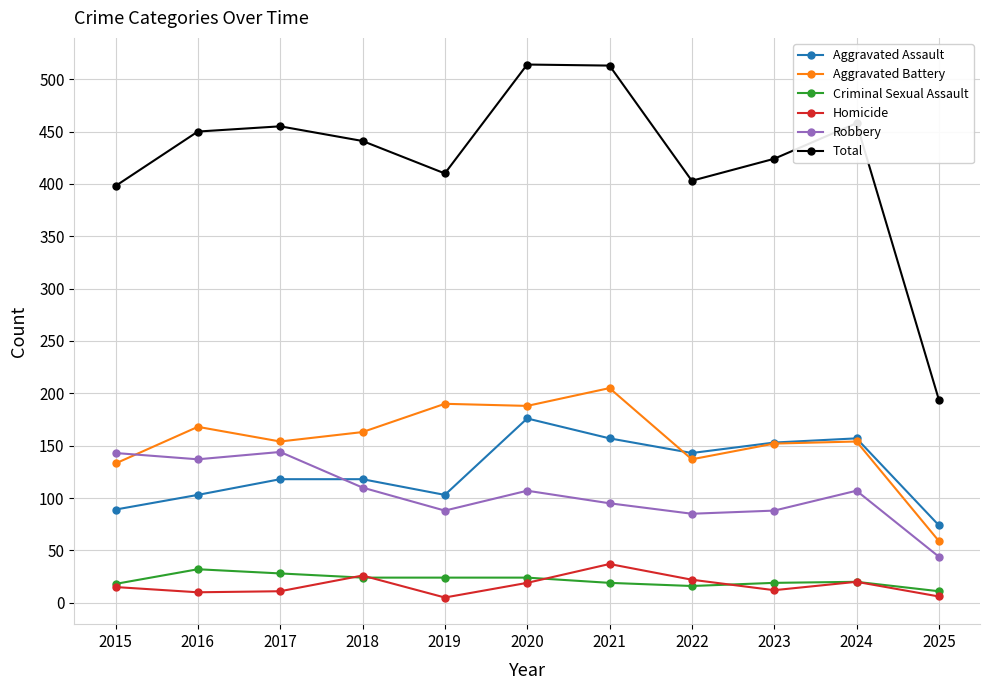

How many data points does each series have?

11